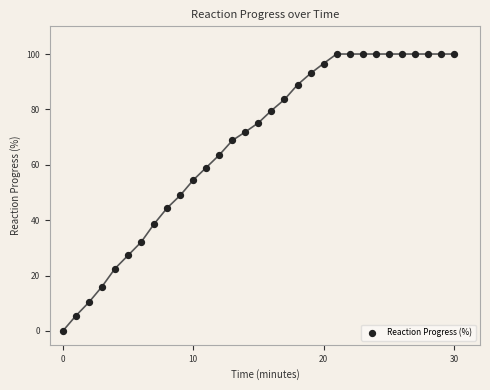

What is the range of Y values (max minus min)?

100.0